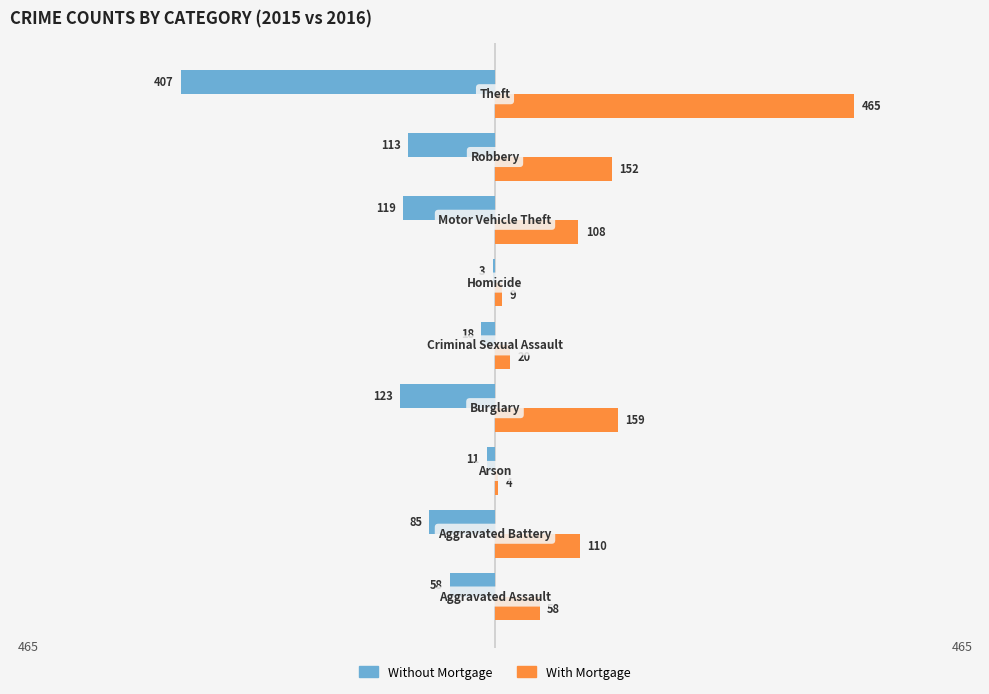

Count the number of categories in the chart.

9